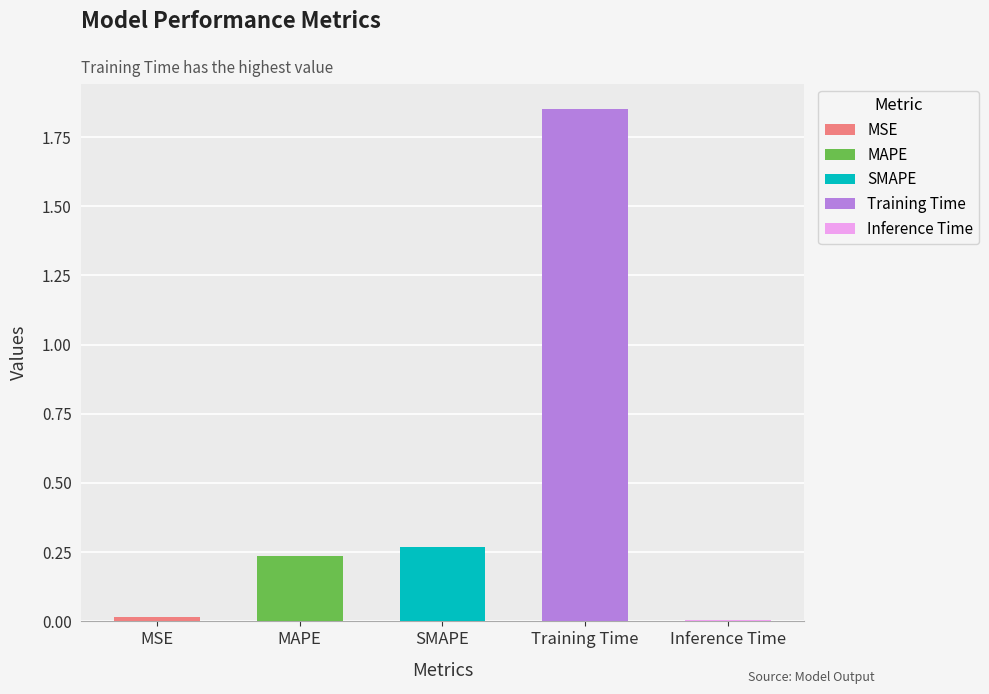

Which has a higher value, Inference Time or MAPE?

MAPE